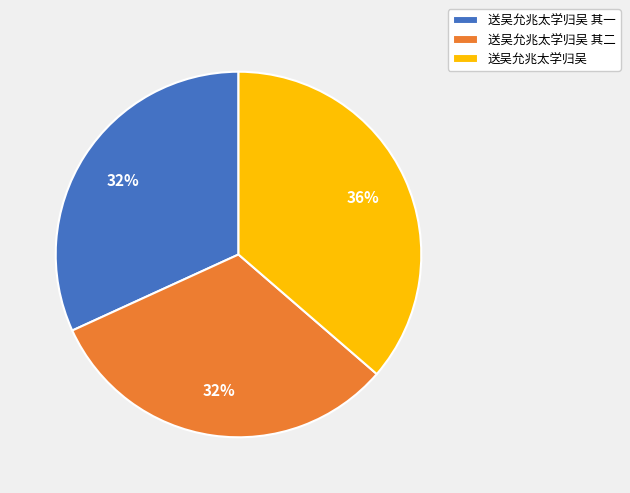

The 送吴允兆太学归吴 其二 slice represents 22% of the pie. True or false?

False